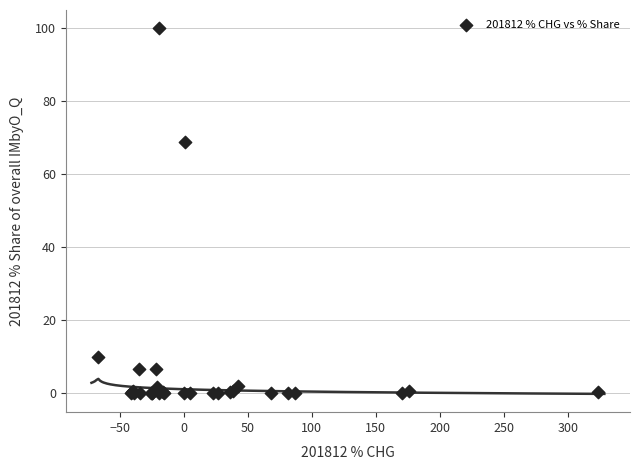

What Y value in the scatter plot is closest to 50?

68.8